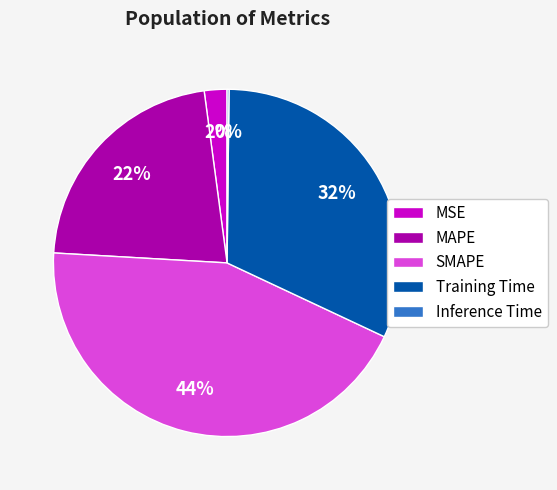

Do Training Time and MSE together represent more than half of the pie?

No